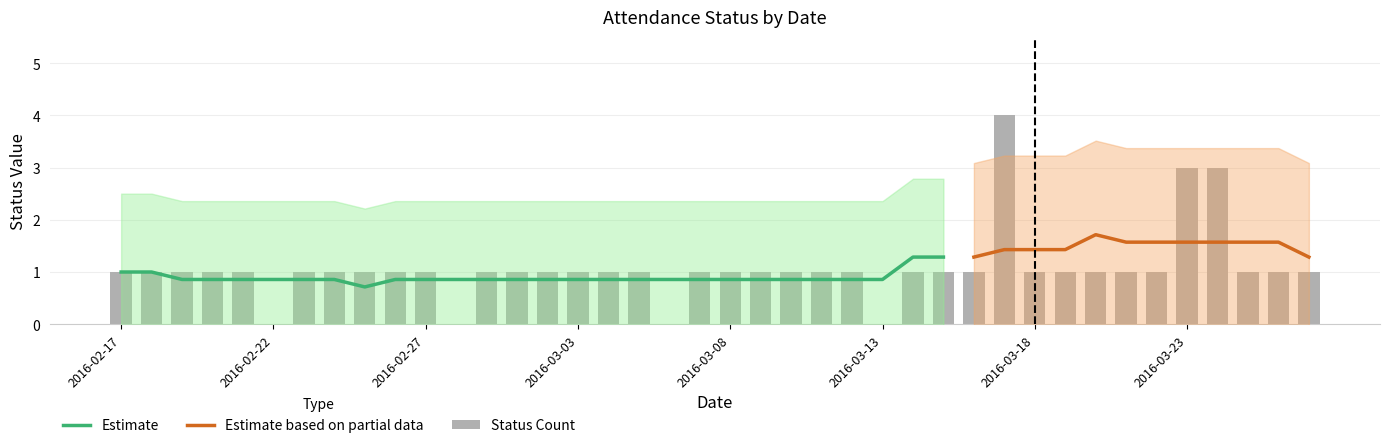

True or false: the data shows 1 at 2016-02-19.

False